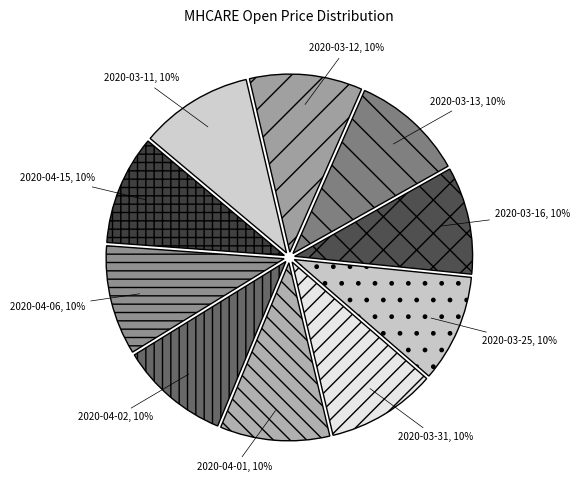

Combined, do 2020-03-11 and 2020-03-12 account for over 50%?

No